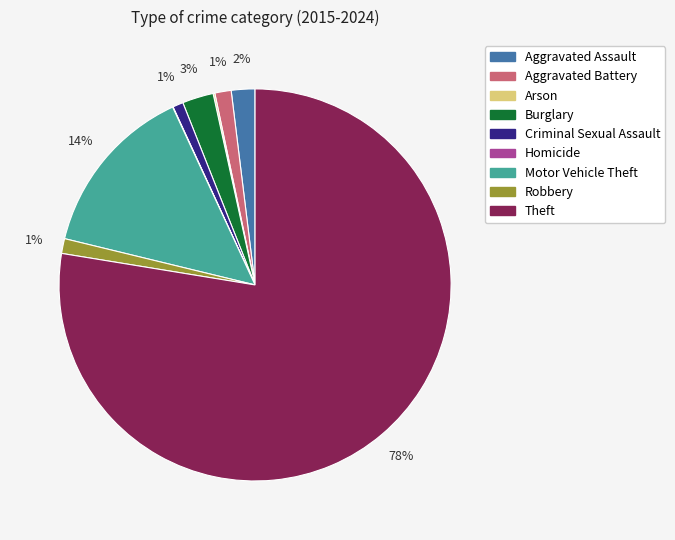

To the nearest percent, what portion does Burglary represent?

3%